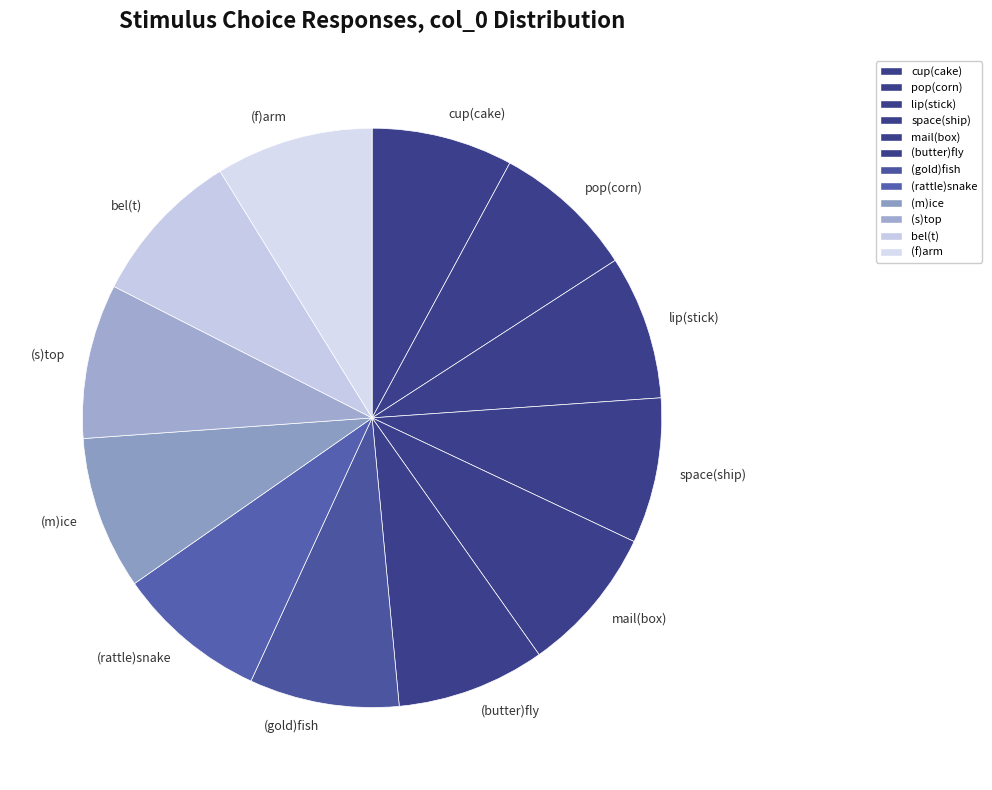

Does (rattle)snake represent more than half of the total?

No